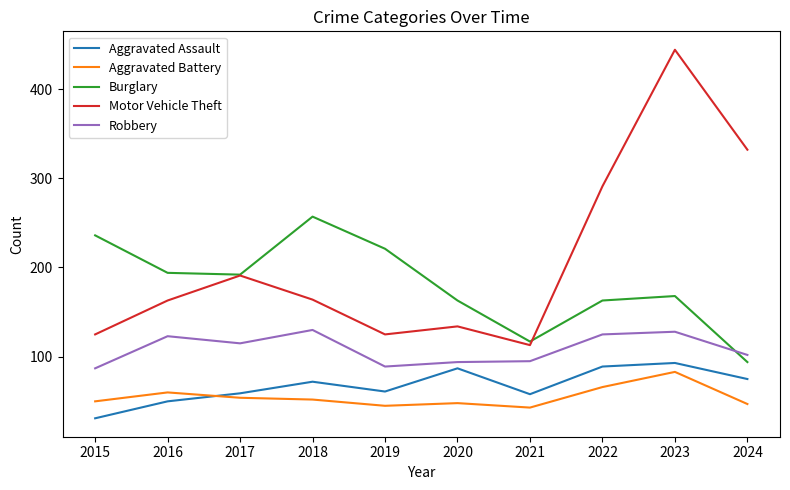

What is the average value of the Aggravated Battery series?

55